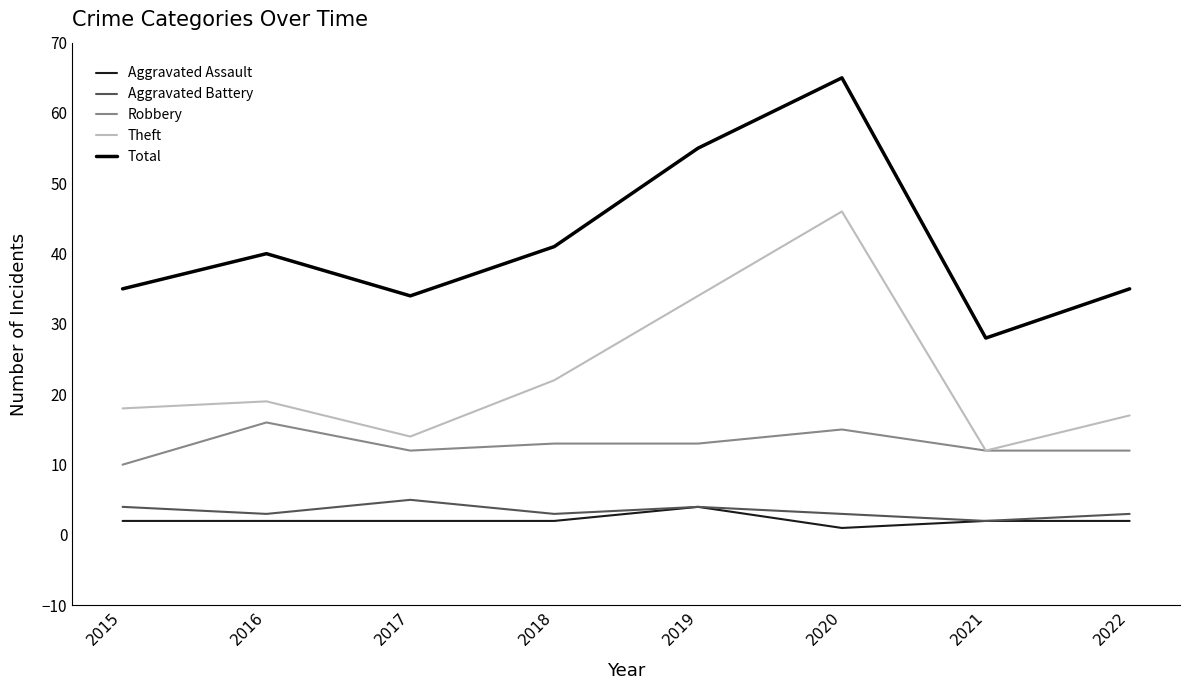

Which category has the lowest value across all series?

2020